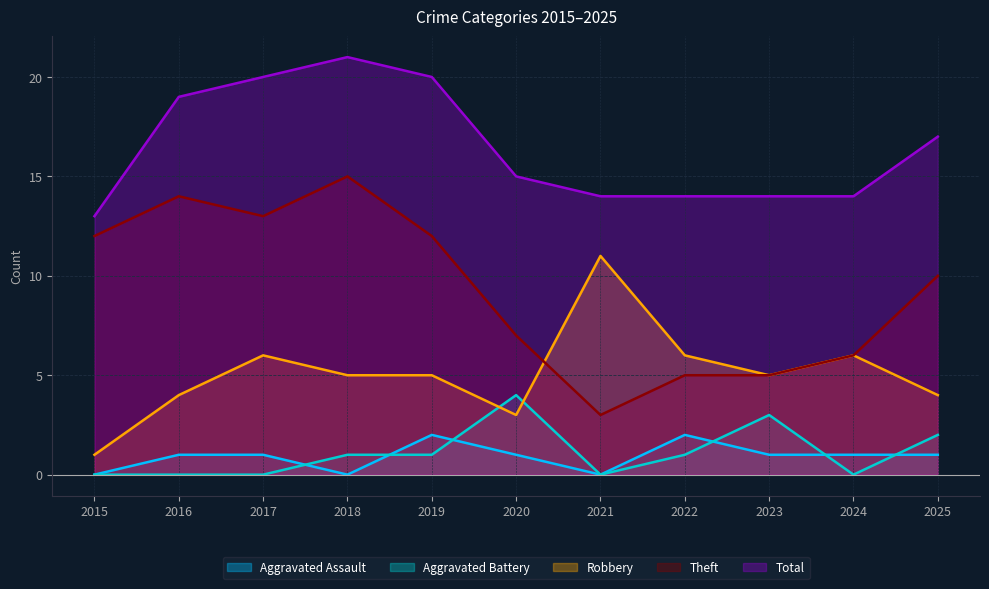

How many lines are shown in the chart?

5